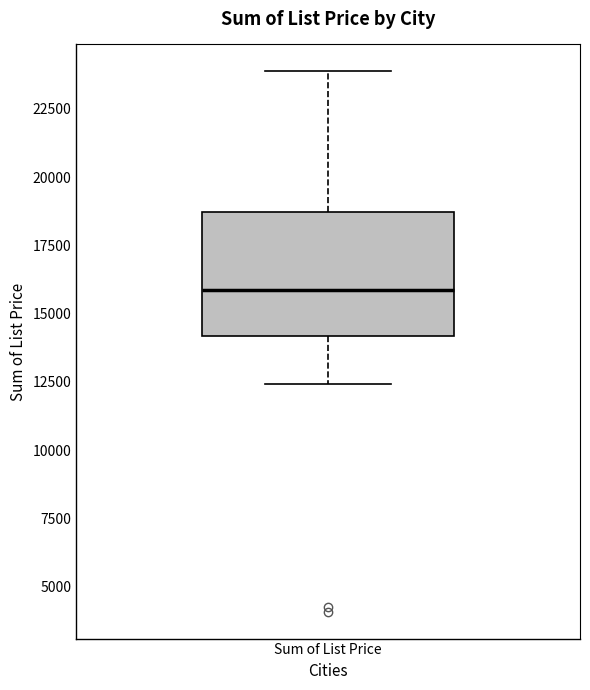

Transcribe this box plot: give where the median line is, the range the box spans, and where the two whiskers end, as read against the y-axis. The values are not printed on the chart, so give them approximately, as read against the axis.

median 16000, box 14000 to 18500, whiskers 12500 to 24000